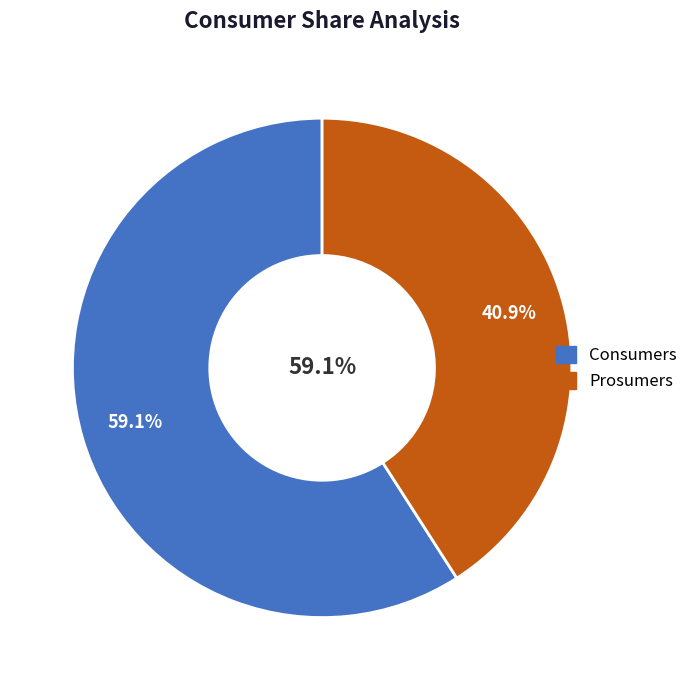

Rank the categories by value from lowest to highest.

Prosumers, Consumers